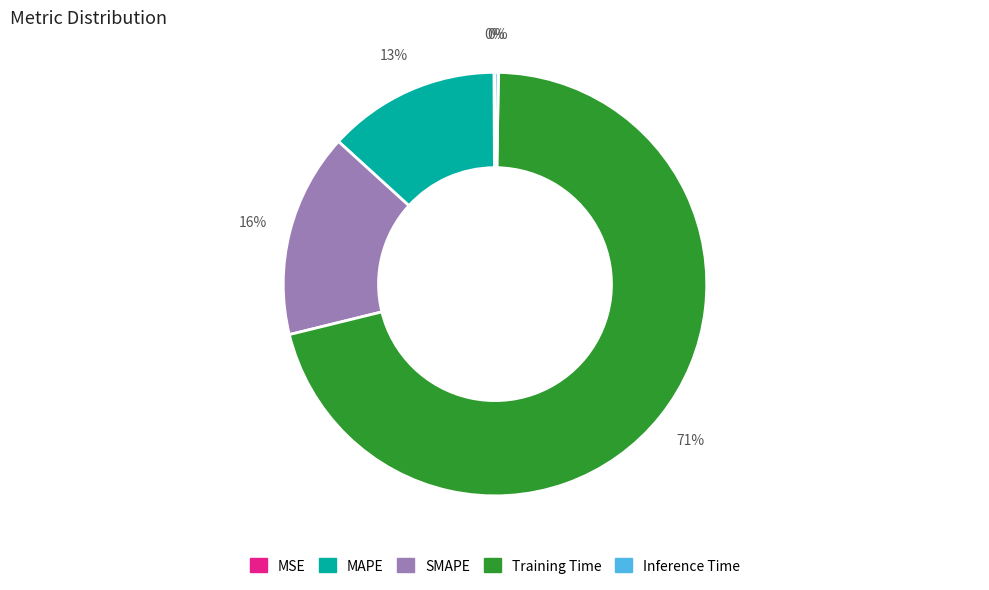

True or false: Training Time accounts for 71% of the total.

True